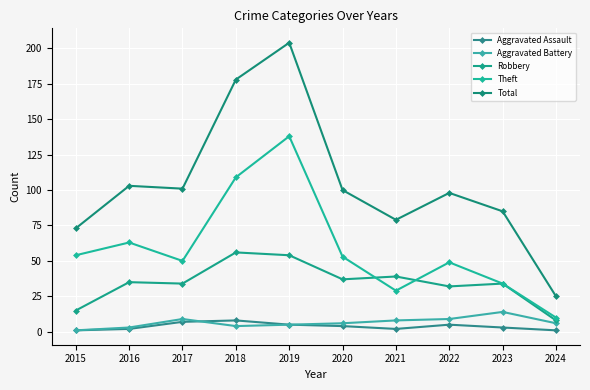

At which label does Aggravated Battery first exceed 6?

2017